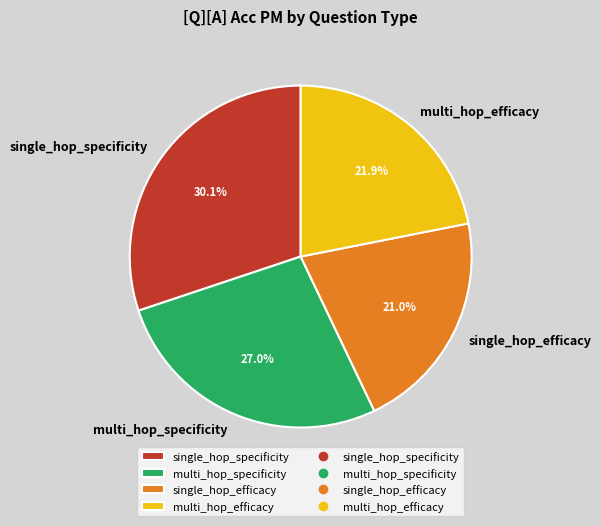

Do single_hop_efficacy and multi_hop_specificity together represent more than half of the pie?

No